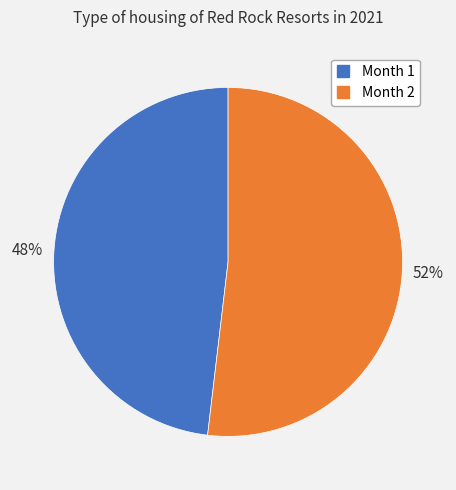

What percentage is the Month 2 slice, to the nearest percent?

52%